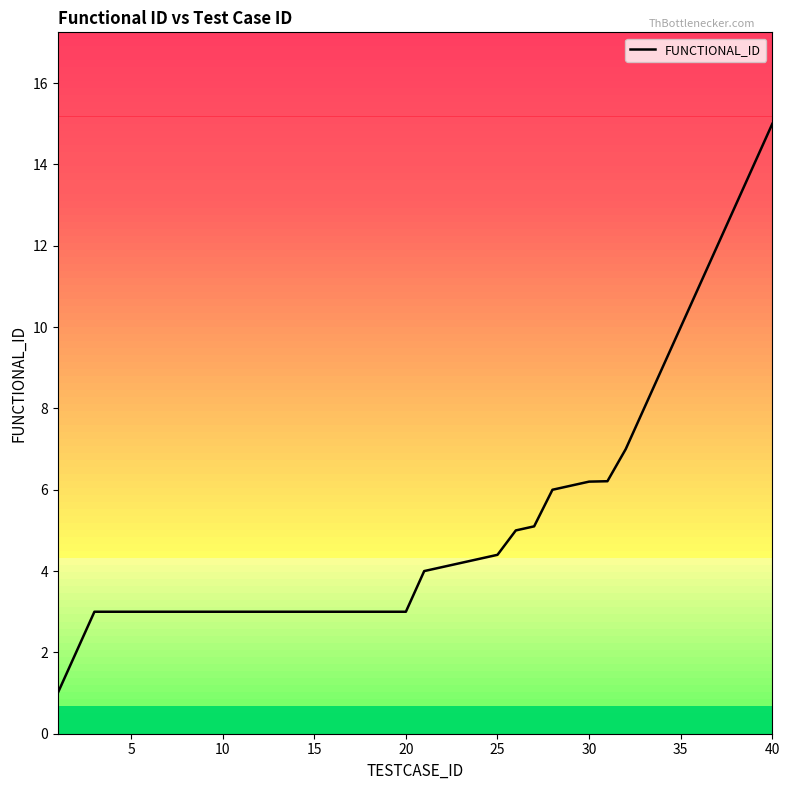

What is the greatest value displayed?

15.0